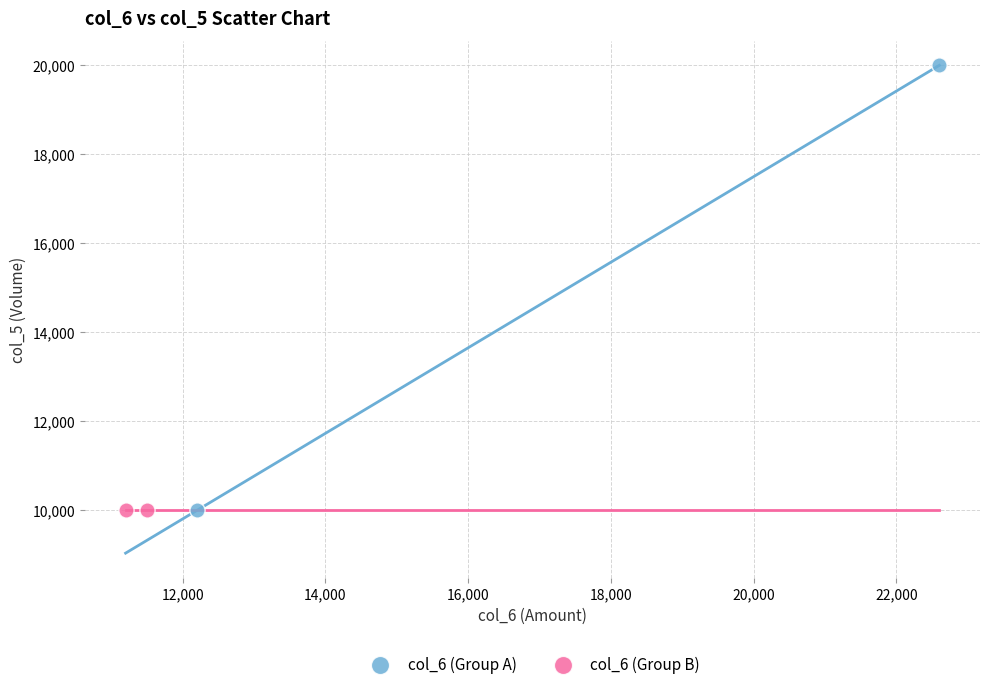

What are all the series names shown in the legend?

col_6 (Group A), col_6 (Group B)